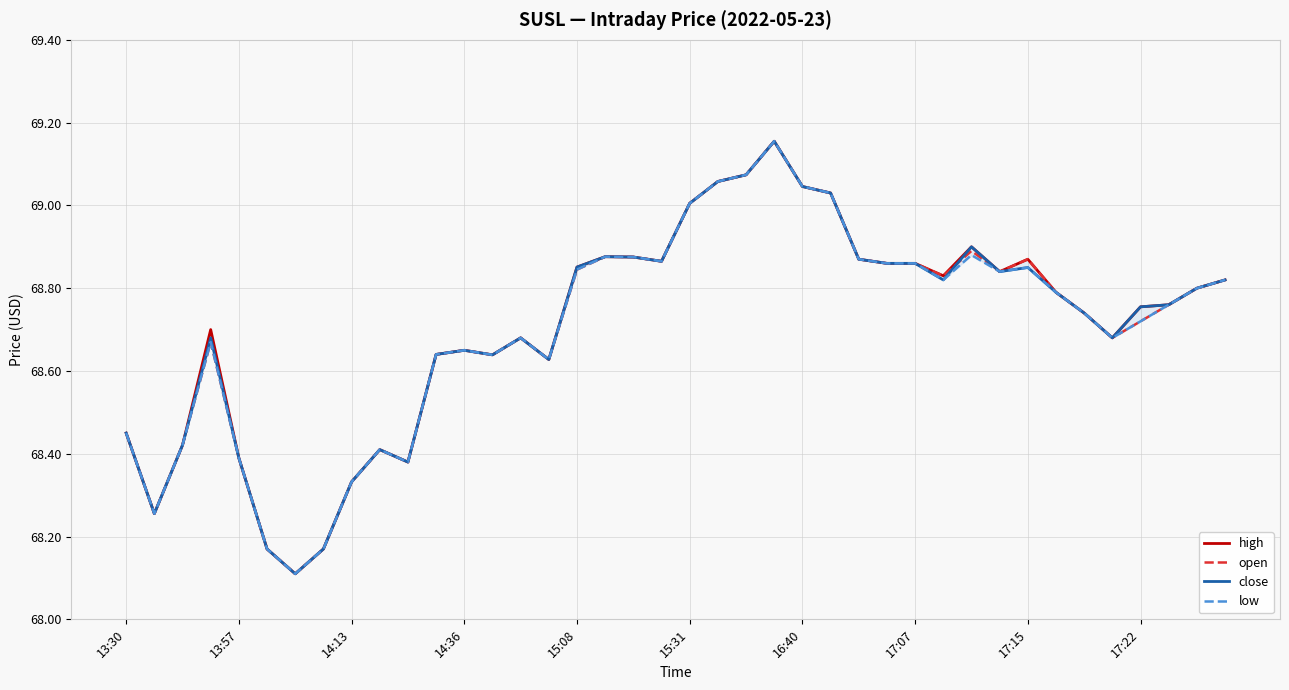

List the series in order of their overall mean, lowest first.

low, open, close, high